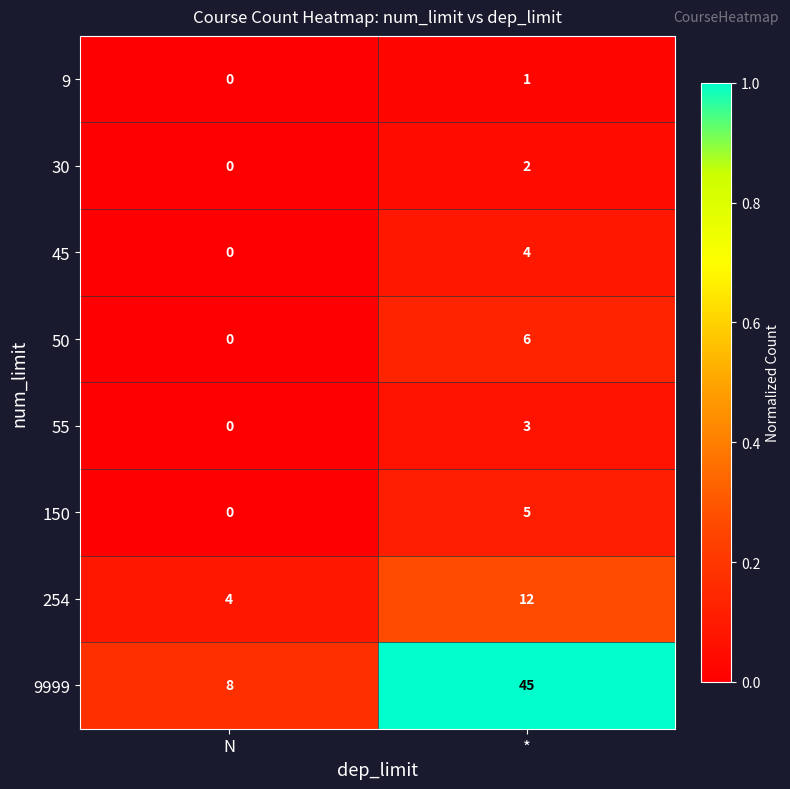

Where is 254 nearest to the value 8?

N